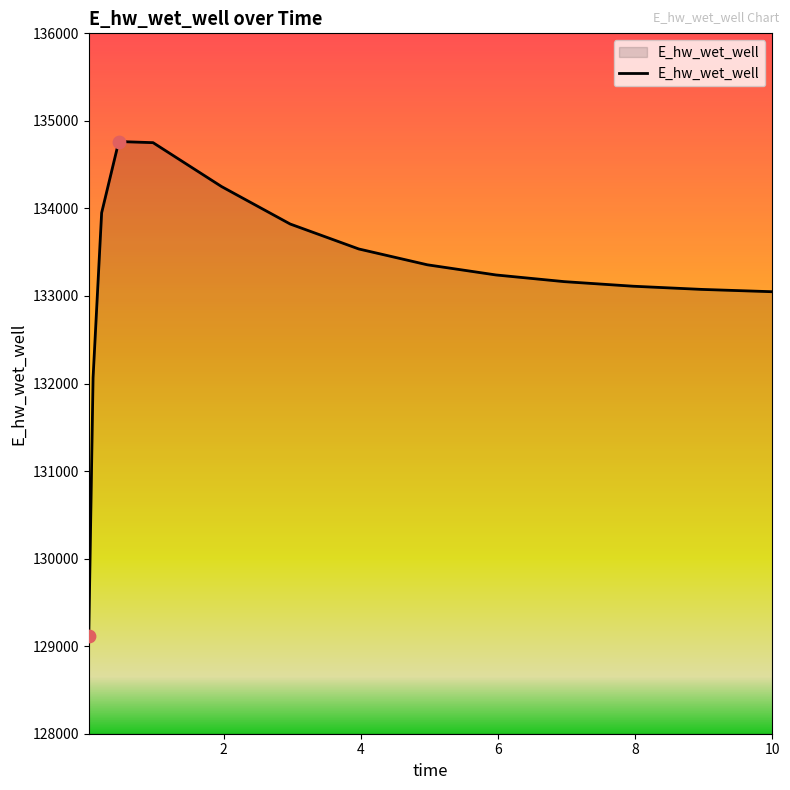

What is the difference between the maximum and minimum values?

5643.2